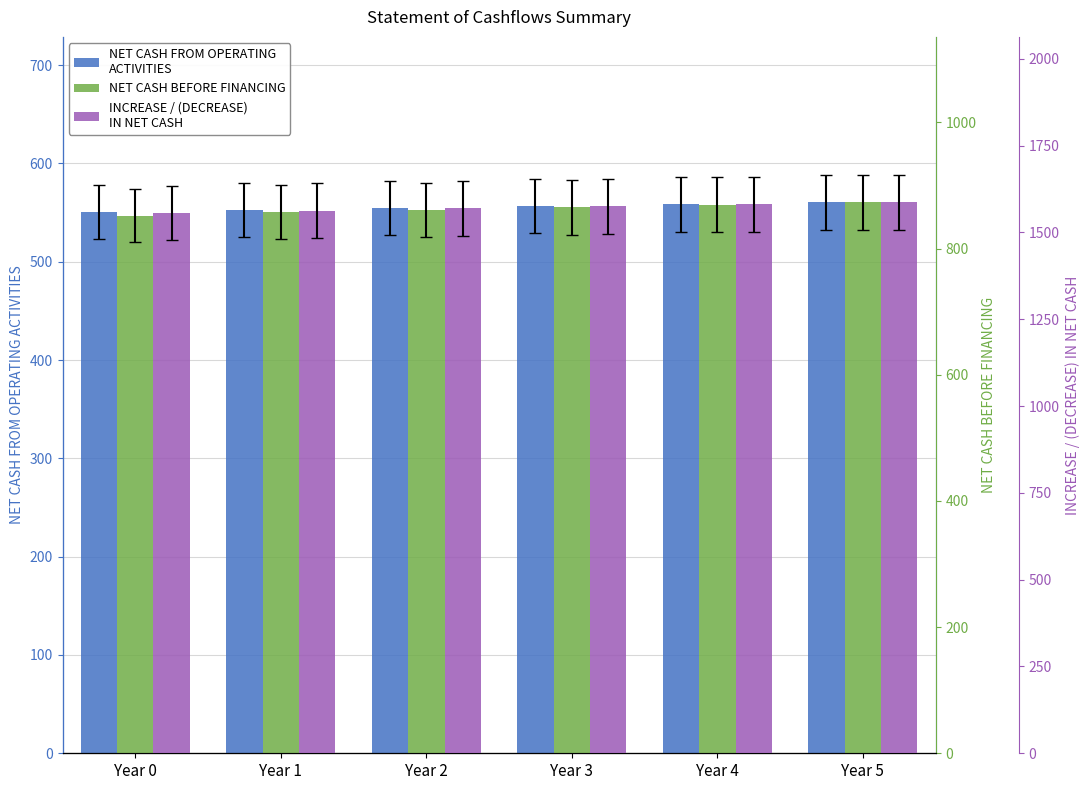

Reading left to right, what are all the values shown in this chart?

NET CASH FROM OPERATING ACTIVITIES: Year 0=550.5	Year 1=552.5	Year 2=554.5	Year 3=556.5	Year 4=558.5	Year 5=560.5
NET CASH BEFORE FINANCING: Year 0=852.3	Year 1=857.4	Year 2=861.4	Year 3=865.4	Year 4=869.5	Year 5=873.4
INCREASE / (DECREASE) IN NET CASH: Year 0=1555.8	Year 1=1562.9	Year 2=1568.9	Year 3=1574.9	Year 4=1581.0	Year 5=1586.9